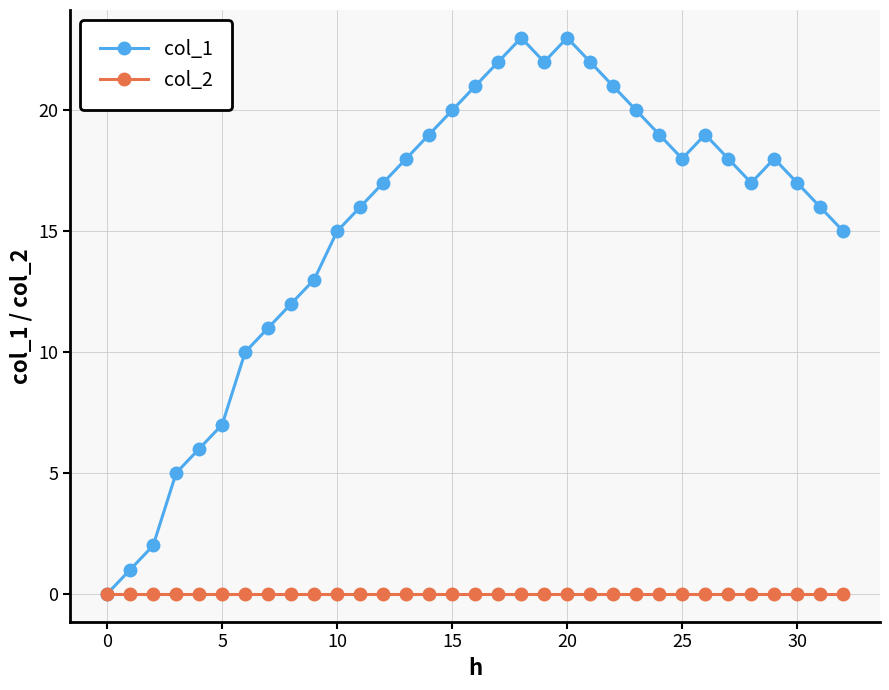

Count the number of data series in this chart.

2